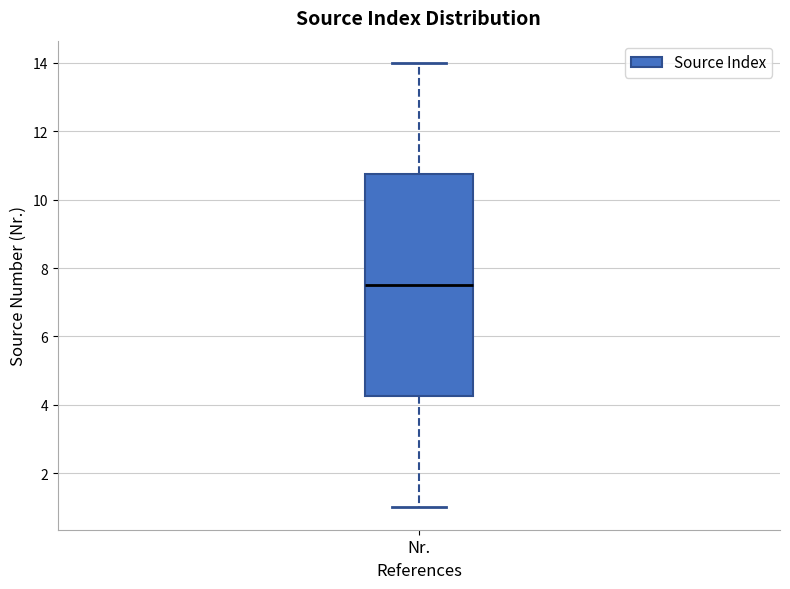

Where does the upper whisker of the box for Nr. end on the y-axis? The values are not printed on the chart, so give them approximately, as read against the axis.

14.0